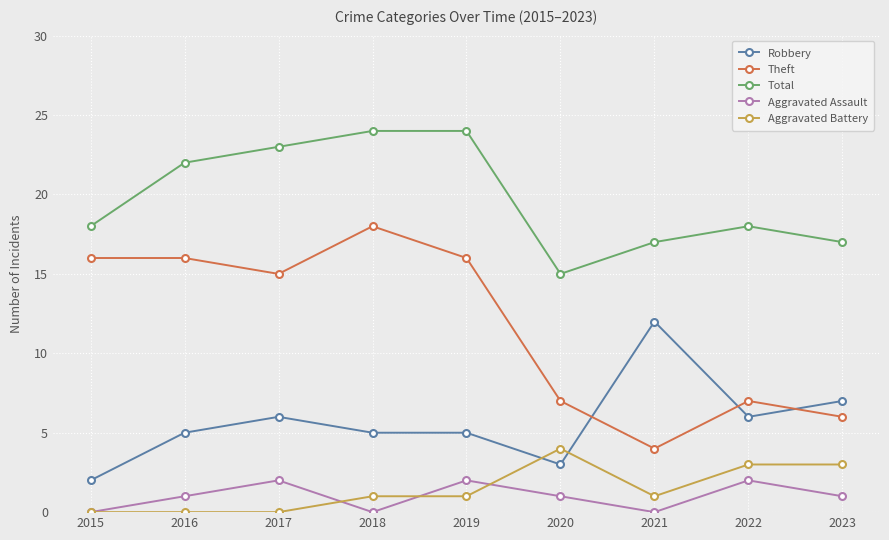

Count the Aggravated Battery values in the range 0 to 3.

8